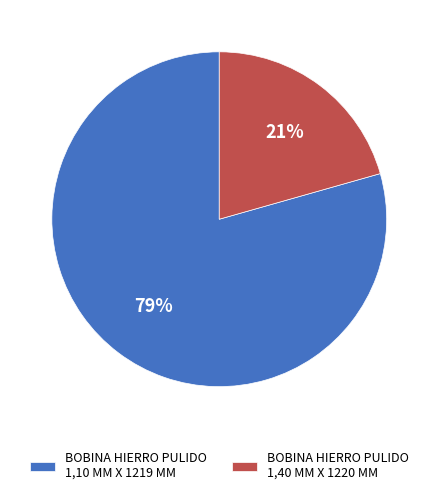

Which category has the smallest portion of the pie?

BOBINA HIERRO PULIDO 1,40 MM X 1220 MM